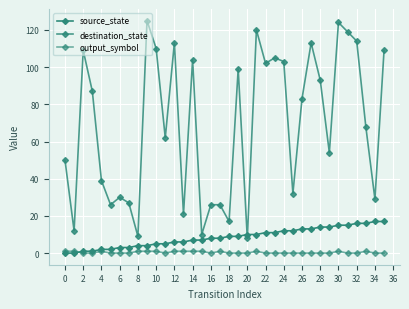

At how many categories does at least one series exceed 35?

23